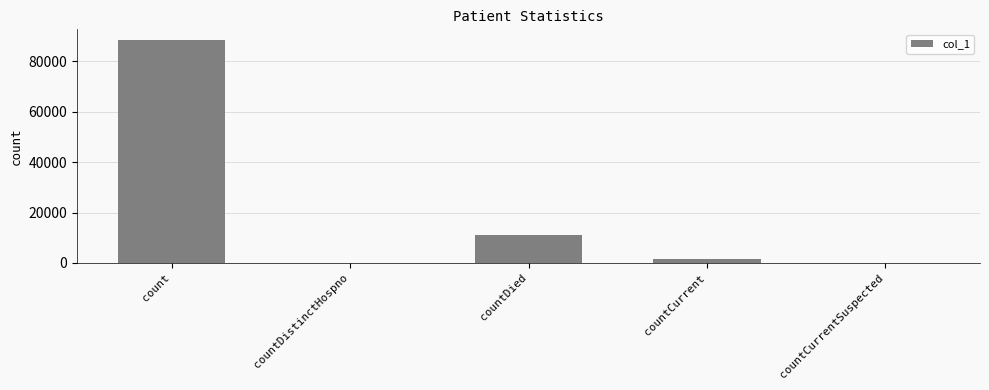

Reading right to left, transcribe all the data shown in this chart.

0	1644	11238	0	88196